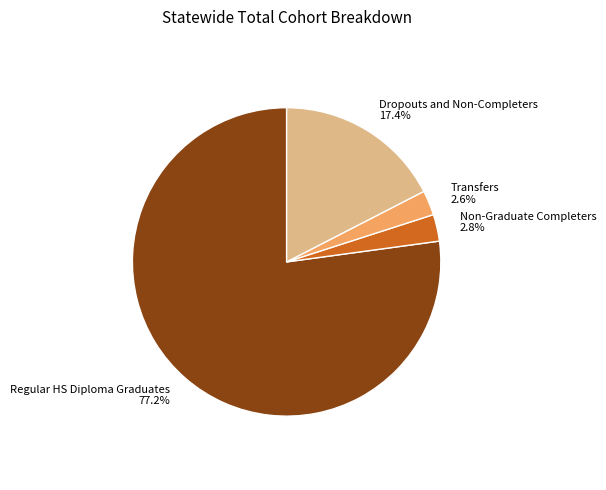

Is there a majority slice in this chart?

Yes